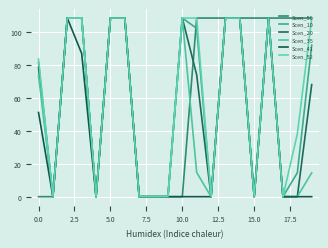

In Scen_56, how many points are lower than both neighbors (excluding endpoints)?

1